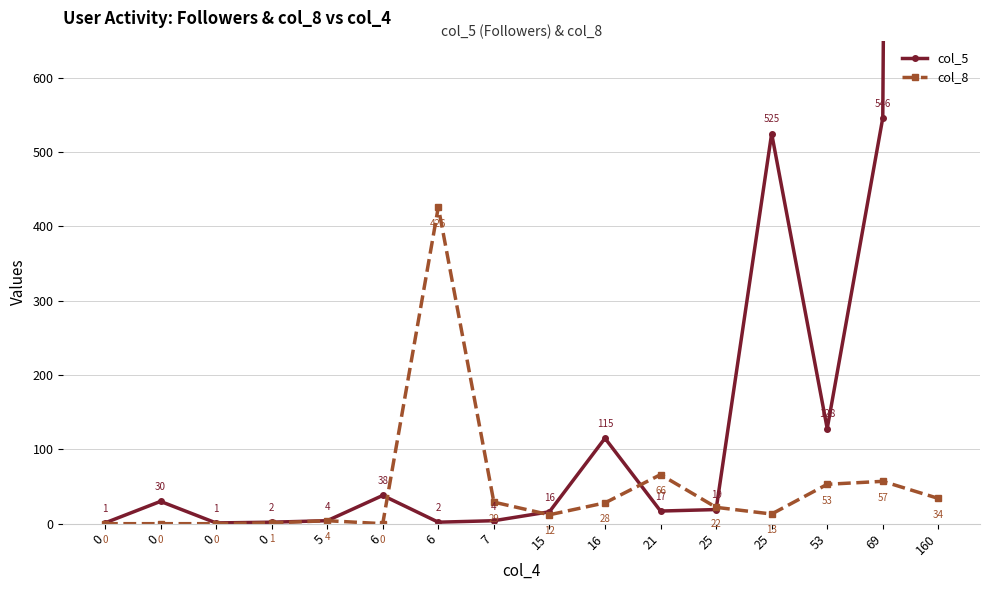

At which label does col_8 first exceed 22?

6